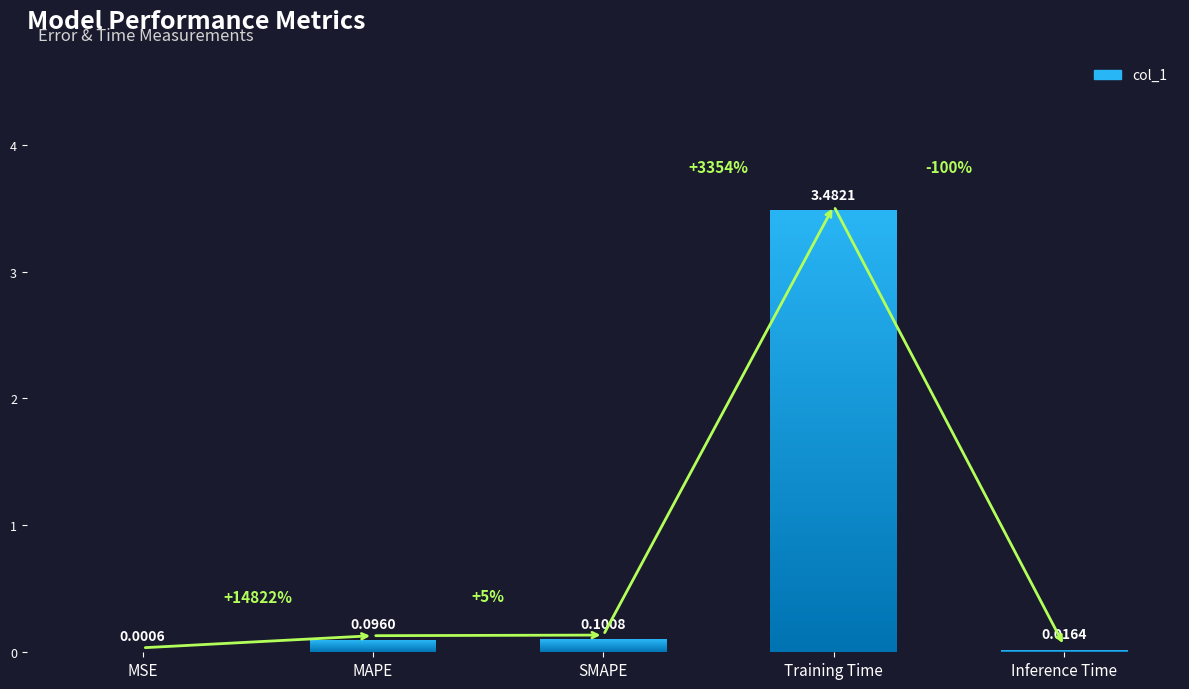

Which category has the highest value across all series?

Training Time